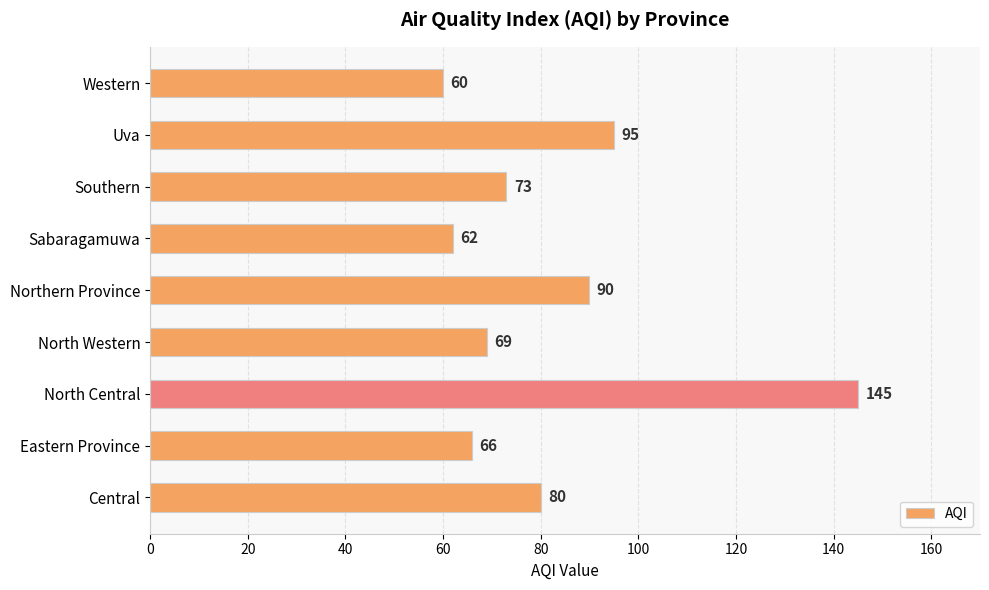

Approximately how many times larger is the value at Eastern Province compared to Northern Province?

0.7